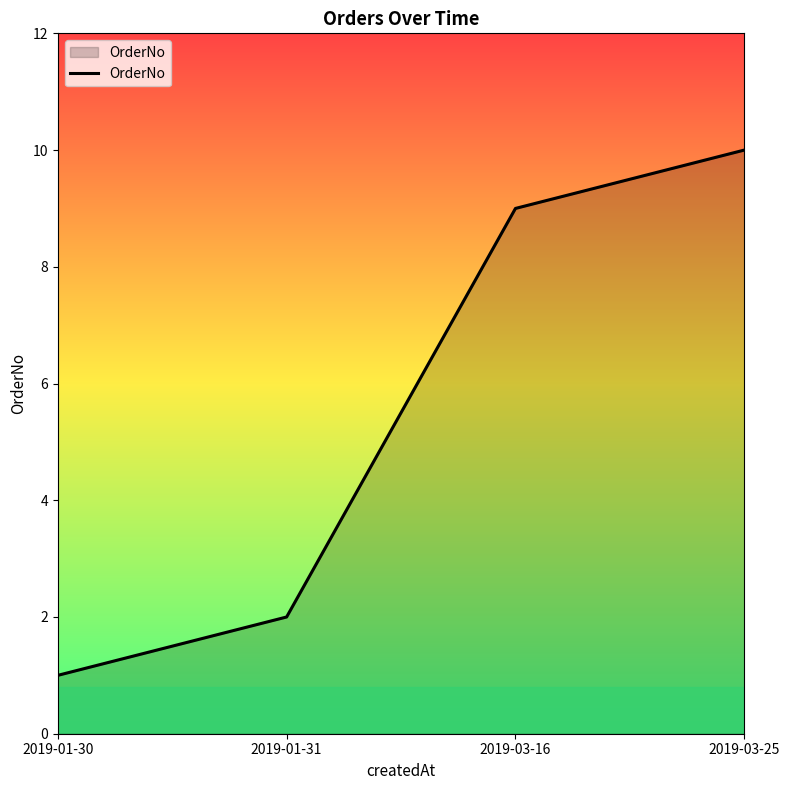

List the labels in order of value, largest first.

2019-03-25, 2019-03-16, 2019-01-31, 2019-01-30